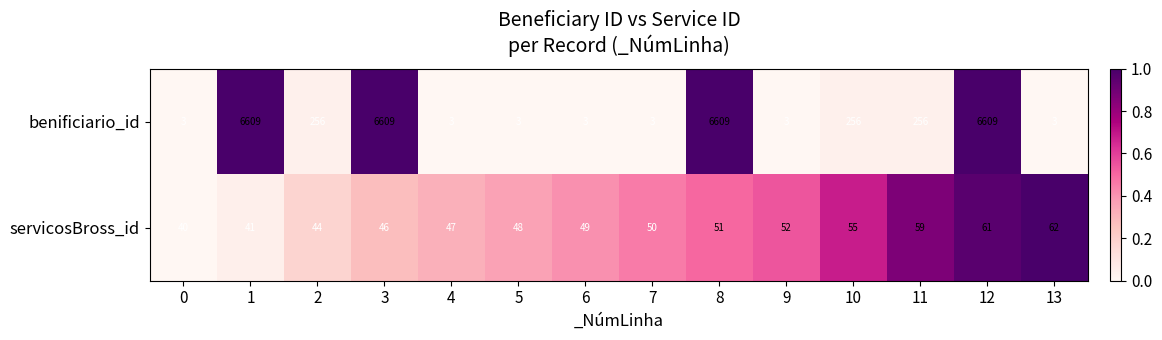

Reading left to right, what are all the values shown in this chart?

benificiario_id: 0=3	1=6609	2=256	3=6609	4=3	5=3	6=3	7=3	8=6609	9=3	10=256	11=256	12=6609	13=3
servicosBross_id: 0=40	1=41	2=44	3=46	4=47	5=48	6=49	7=50	8=51	9=52	10=55	11=59	12=61	13=62